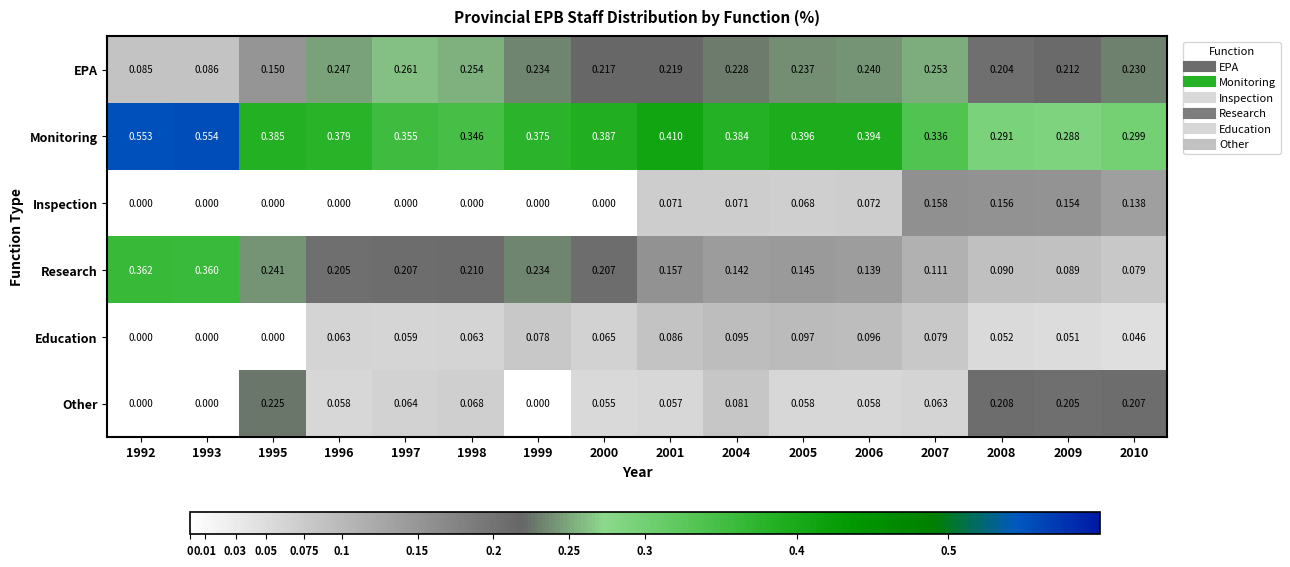

Which series changed the most between 2006 and 2009?

Other